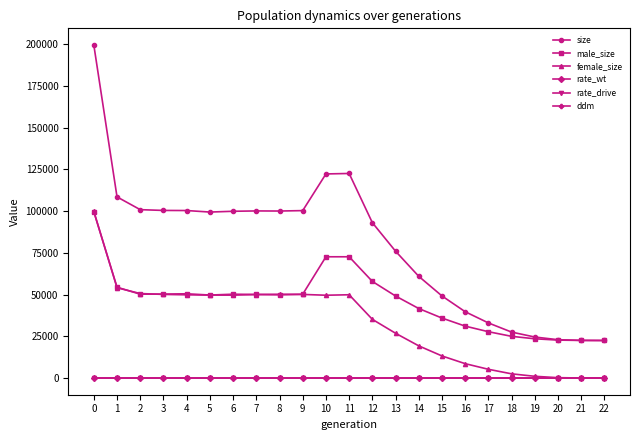

What is the average value of the ddm series?

0.4